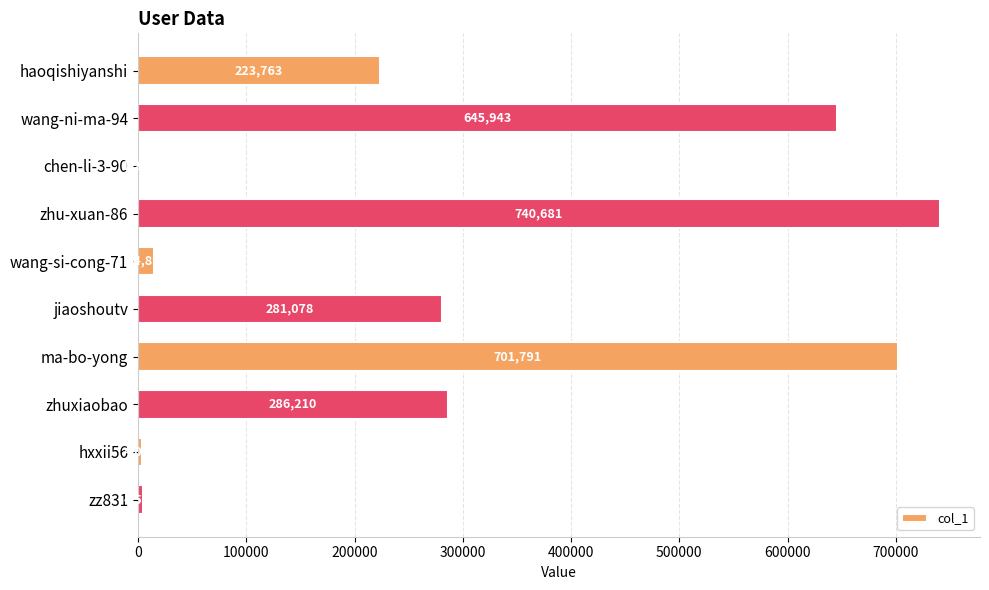

The chart shows a value of 1210 at chen-li-3-90. True or false?

True